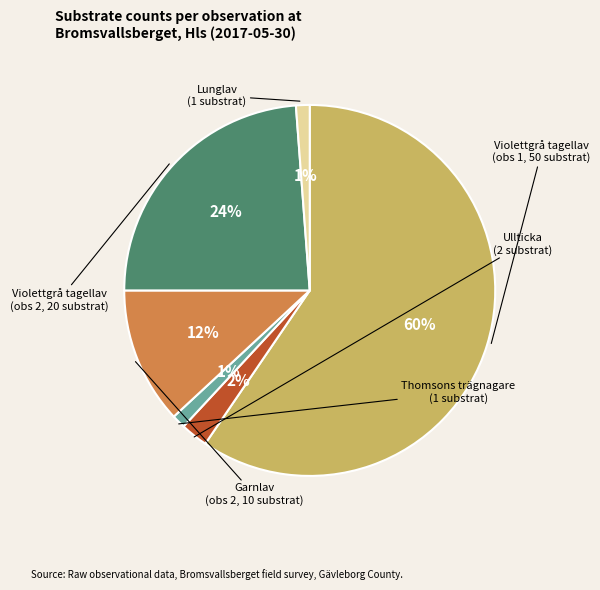

To the nearest percent, what is the average slice percentage?

17%